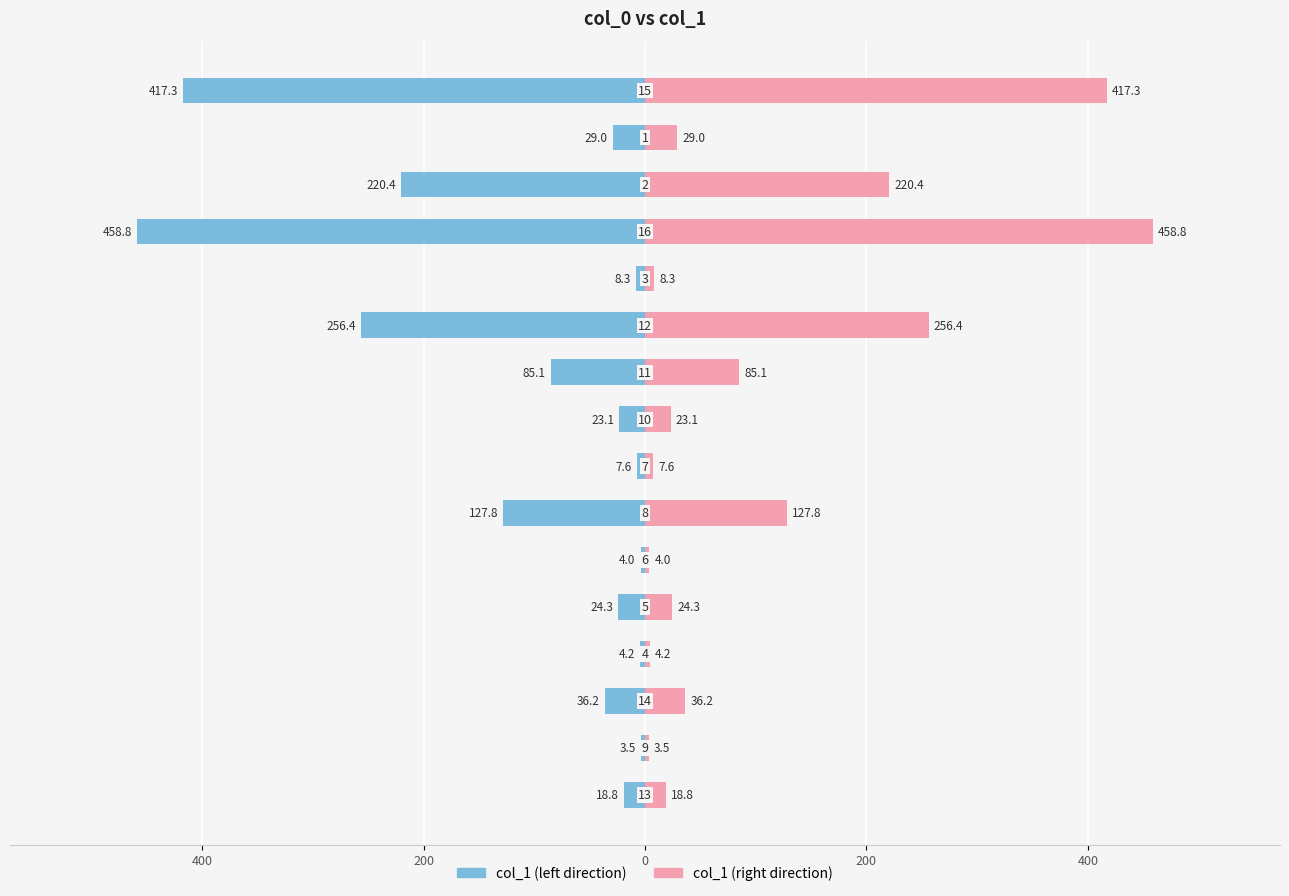

How many bars are there in total?

32